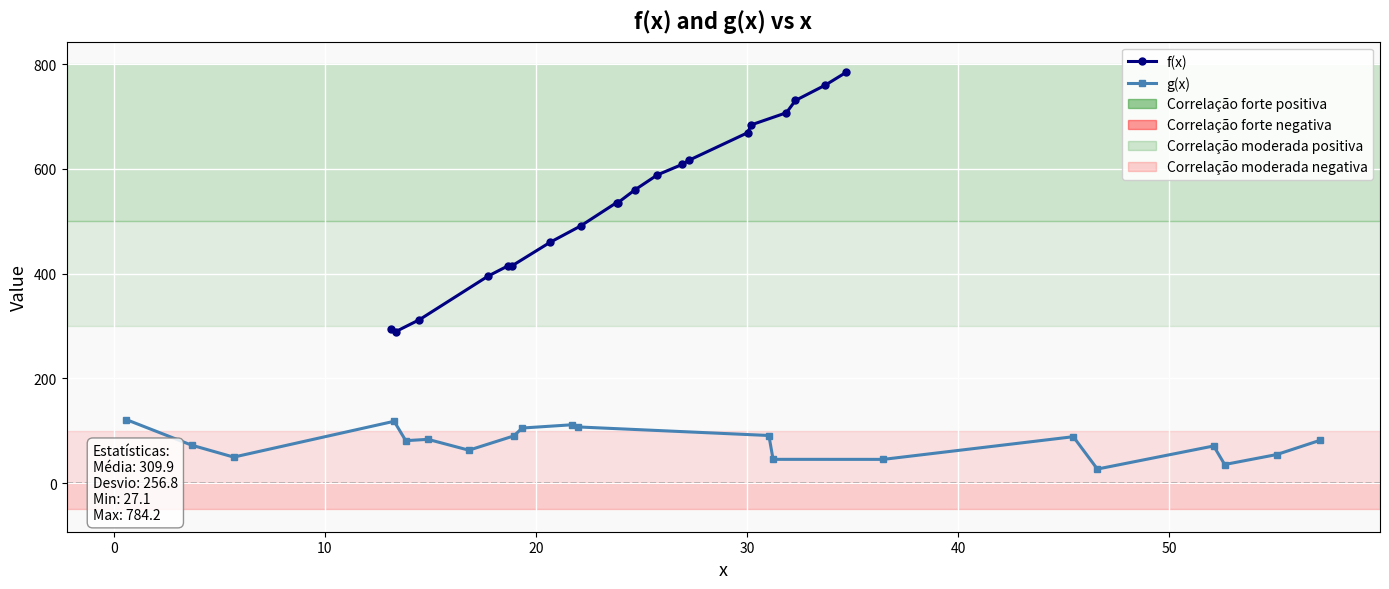

Is the value of f(x) at 12 greater than the value of g(x) at 60?

Yes